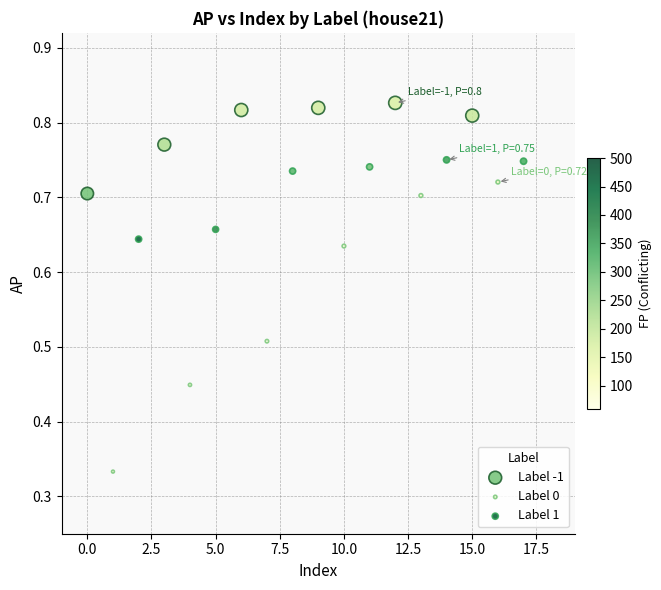

Which series contains the highest Y value?

Label -1